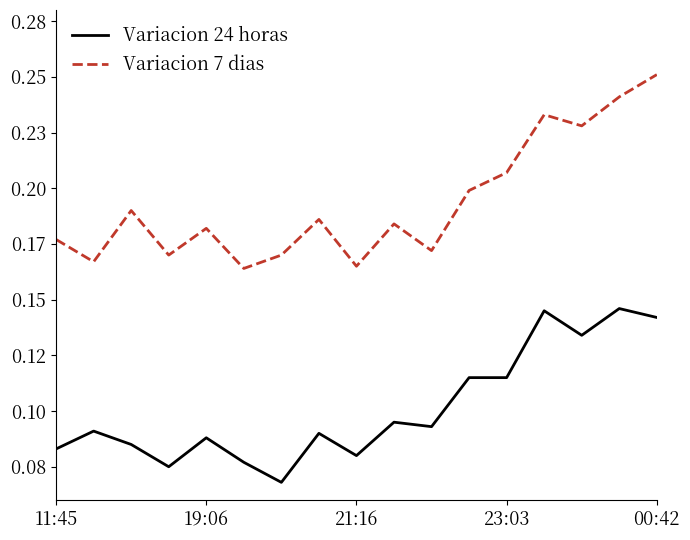

True or false: Variacion 7 dias has more than 0 interior local peaks.

True